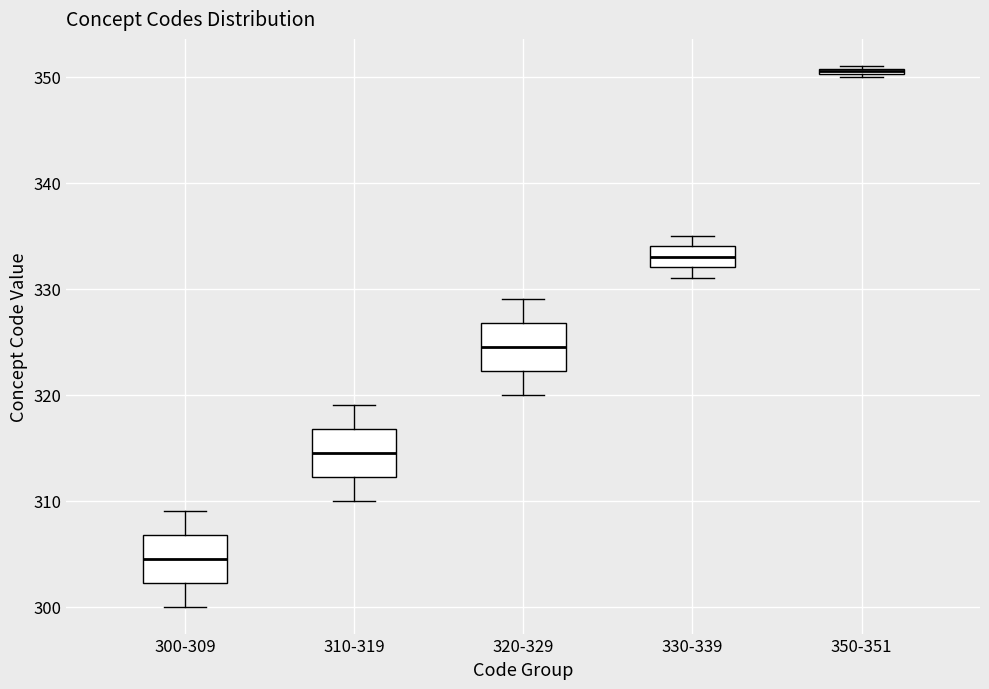

Which box has the highest median line?

350-351